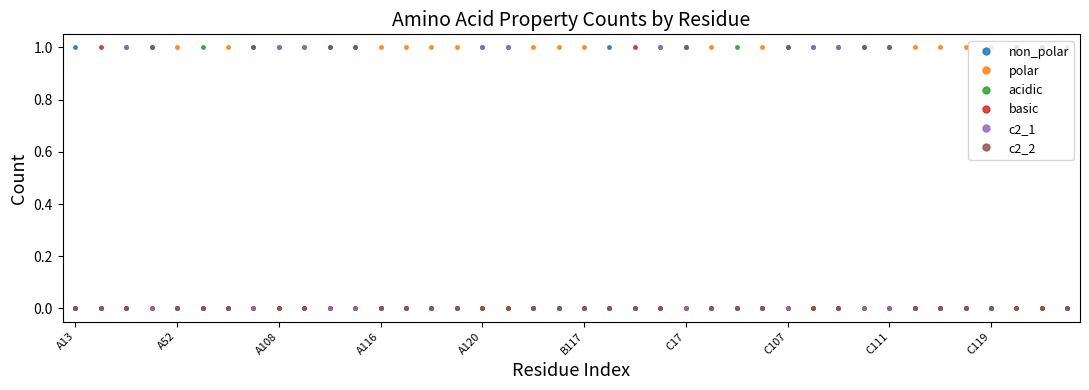

Which series has the largest total across all categories?

non_polar